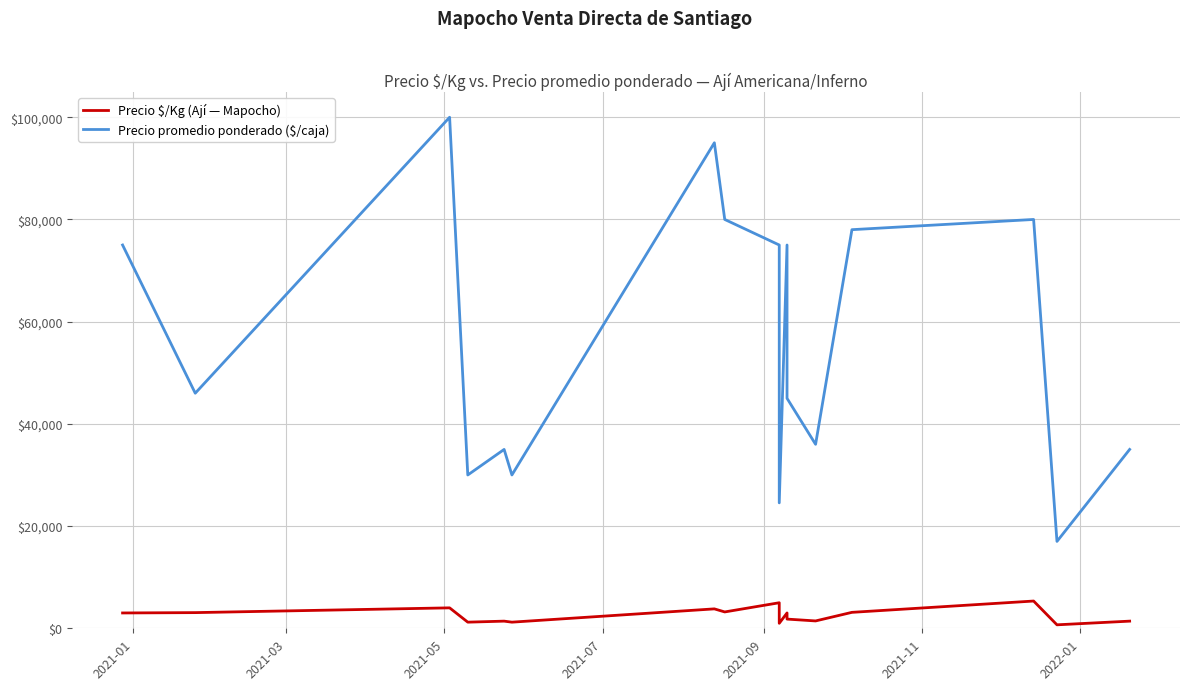

Reading left to right, transcribe all the data shown in this chart.

Precio $/Kg (Ají — Mapocho): 3000	3067	4000	1200	1400	1200	3800	3200	5000	982	3000	1800	1440	3120	5333	680	1400
Precio promedio ponderado ($/caja): 75000	46000	100000	30000	35000	30000	95000	80000	75000	24545	75000	45000	36000	78000	80000	17000	35000